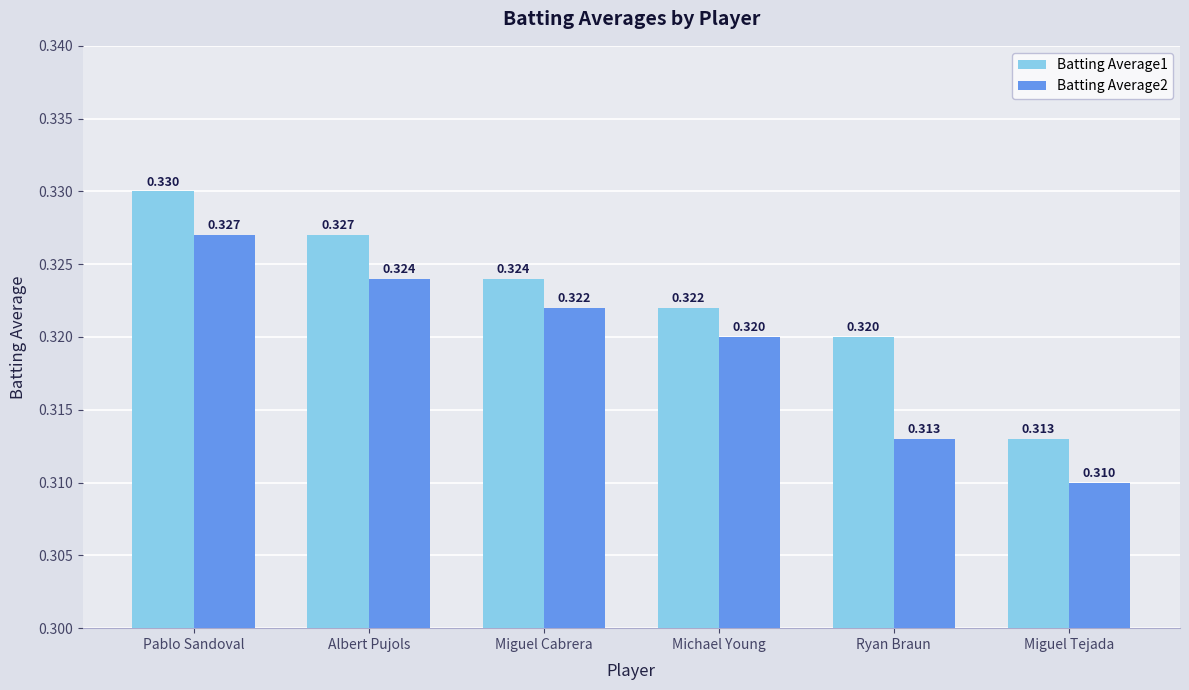

At which category does the chart reach its minimum across all series?

Miguel Tejada